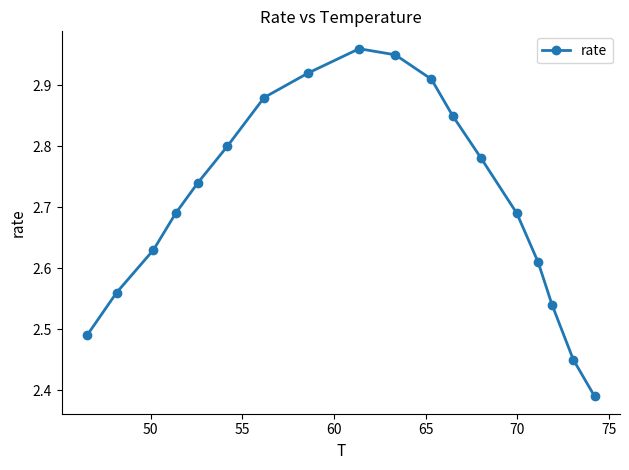

How many interior local peaks (higher than both neighbors) does the data have?

1